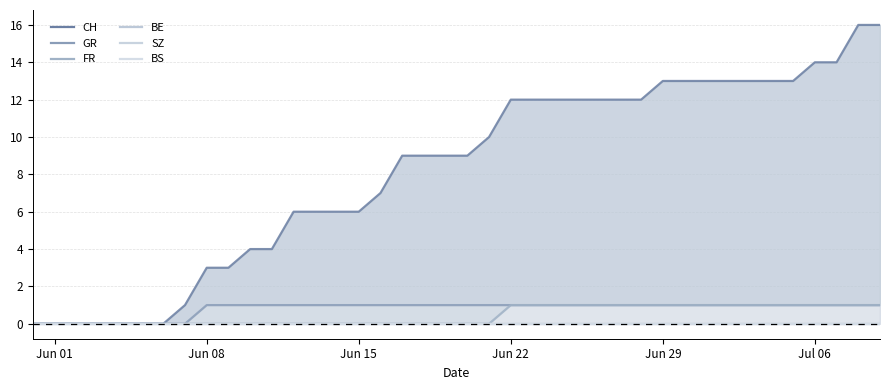

At how many categories does at least one series exceed 7?

23